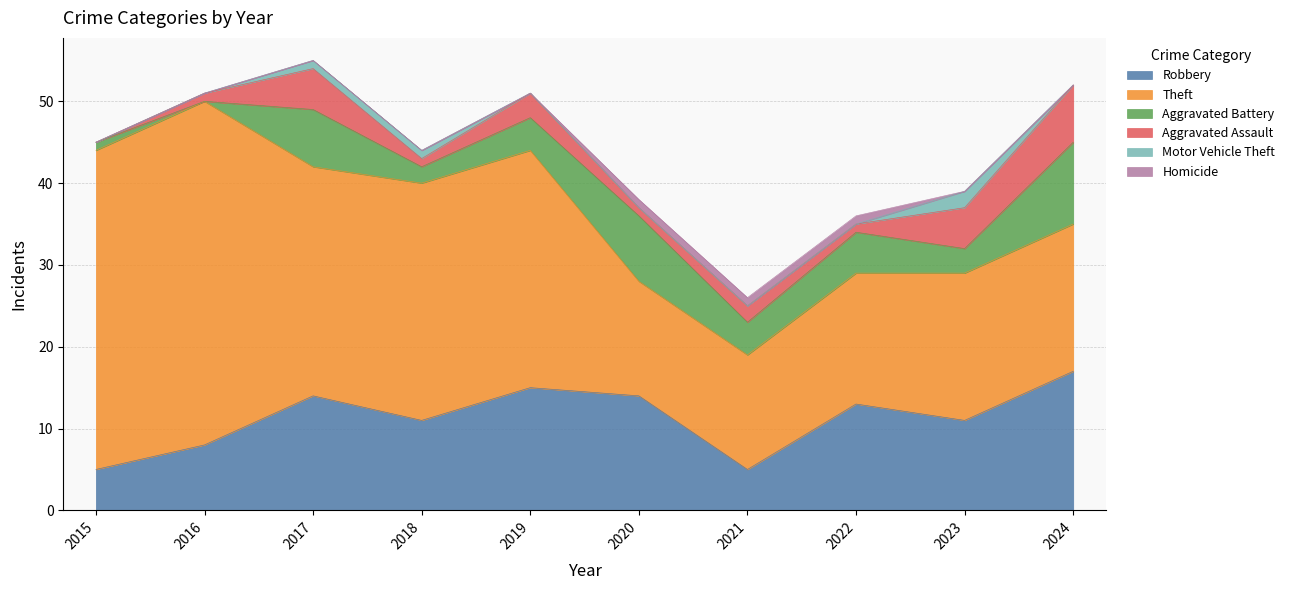

How many values in Homicide are above zero?

3